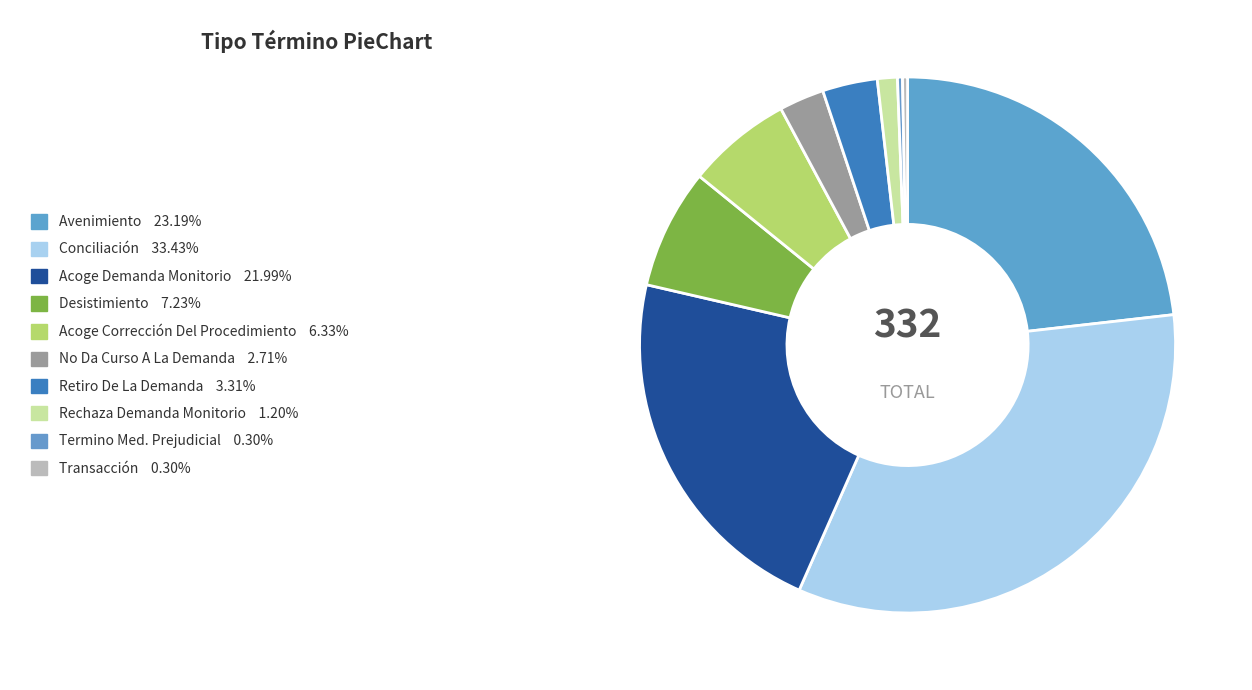

Which slice is the largest?

Conciliación